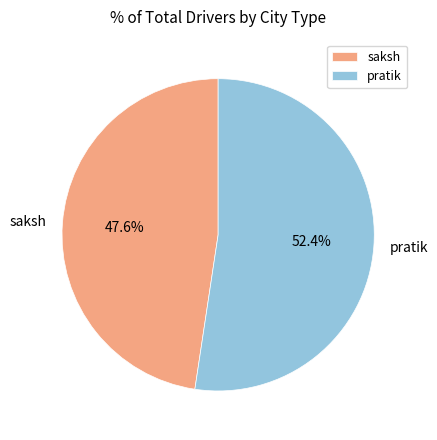

To the nearest percent, what is the average slice percentage?

50%